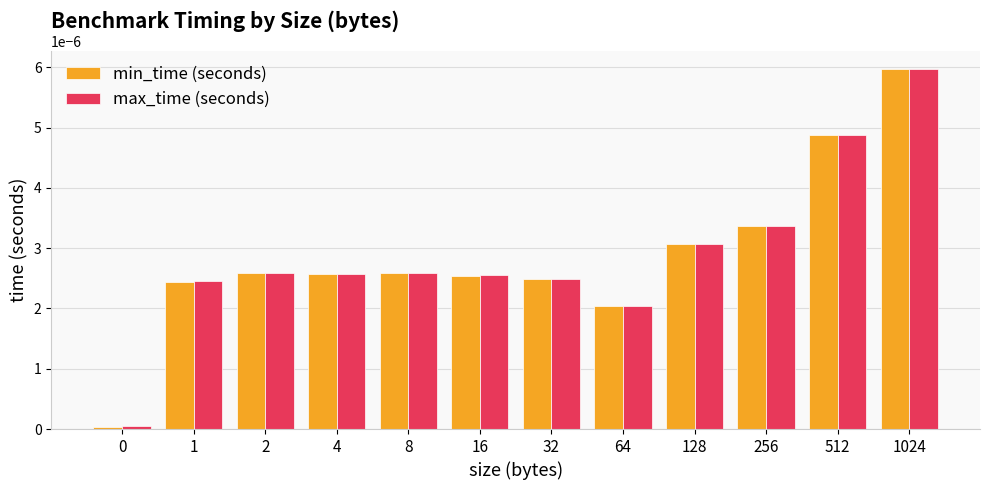

Which category has the highest value in the min_time (seconds) series?

1024